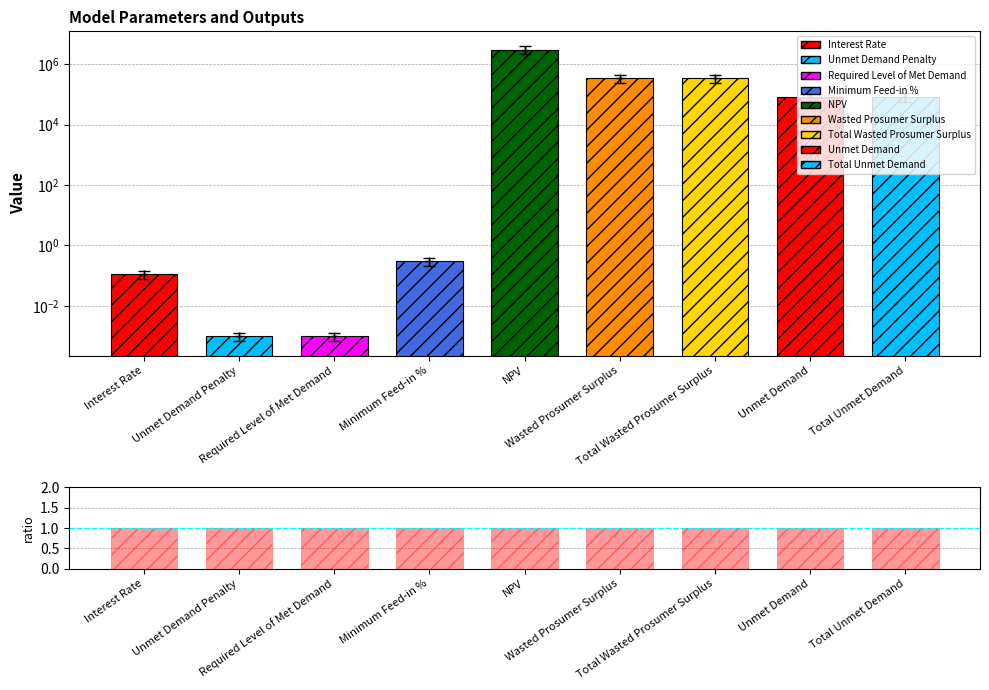

Reading left to right, what are all the values shown in this chart?

Value: Interest Rate=0.1	Unmet Demand Penalty=0.0	Required Level of Met Demand=0.0	Minimum Feed-in %=0.3	NPV=3034144.6	Wasted Prosumer Surplus=342857.6	Total Wasted Prosumer Surplus=342857.6	Unmet Demand=82466.9	Total Unmet Demand=82466.9
ratio: Interest Rate=1.0	Unmet Demand Penalty=1.0	Required Level of Met Demand=1.0	Minimum Feed-in %=1.0	NPV=1.0	Wasted Prosumer Surplus=1.0	Total Wasted Prosumer Surplus=1.0	Unmet Demand=1.0	Total Unmet Demand=1.0